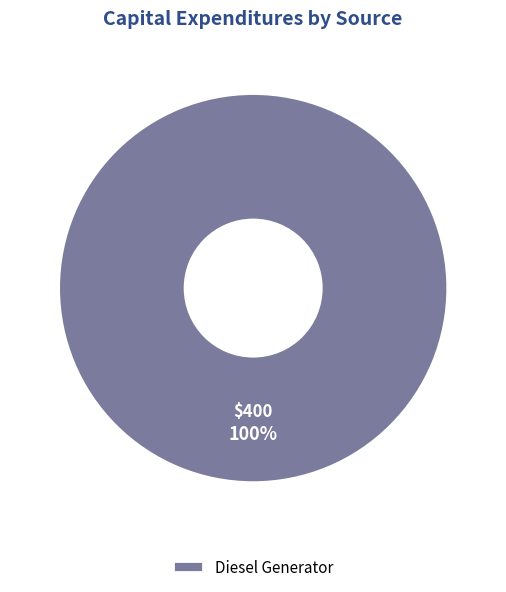

Does any single category account for the majority?

Yes